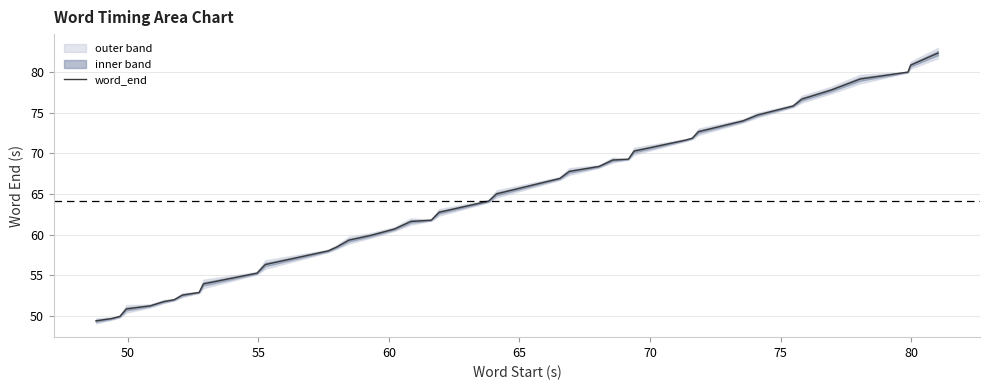

What is the average value?

64.2